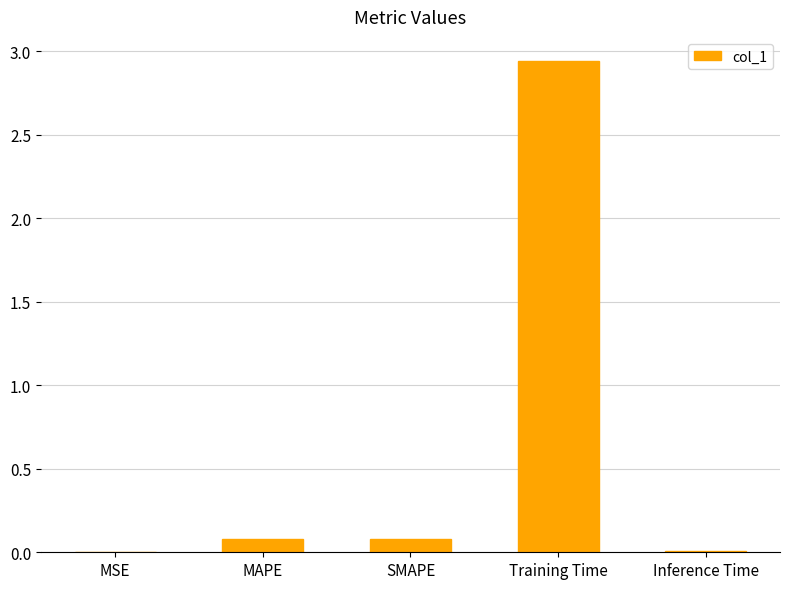

What is the sum of all values?

3.1